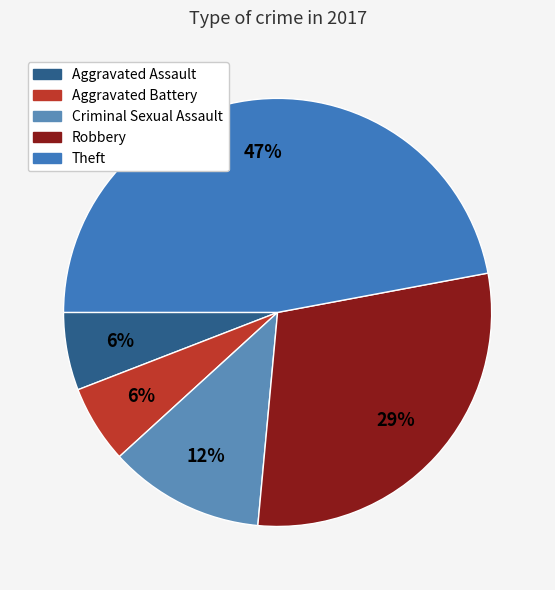

True or false: Aggravated Assault accounts for 18% of the total.

False